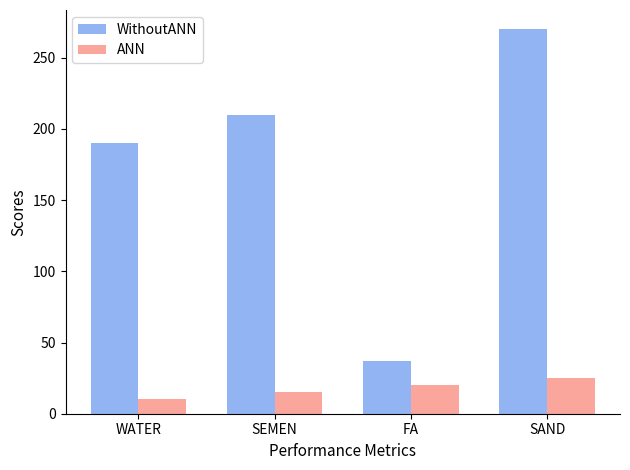

Reading left to right, list all the values displayed in this chart.

WithoutANN: WATER=190	SEMEN=210	FA=37	SAND=270
ANN: WATER=10	SEMEN=15	FA=20	SAND=25